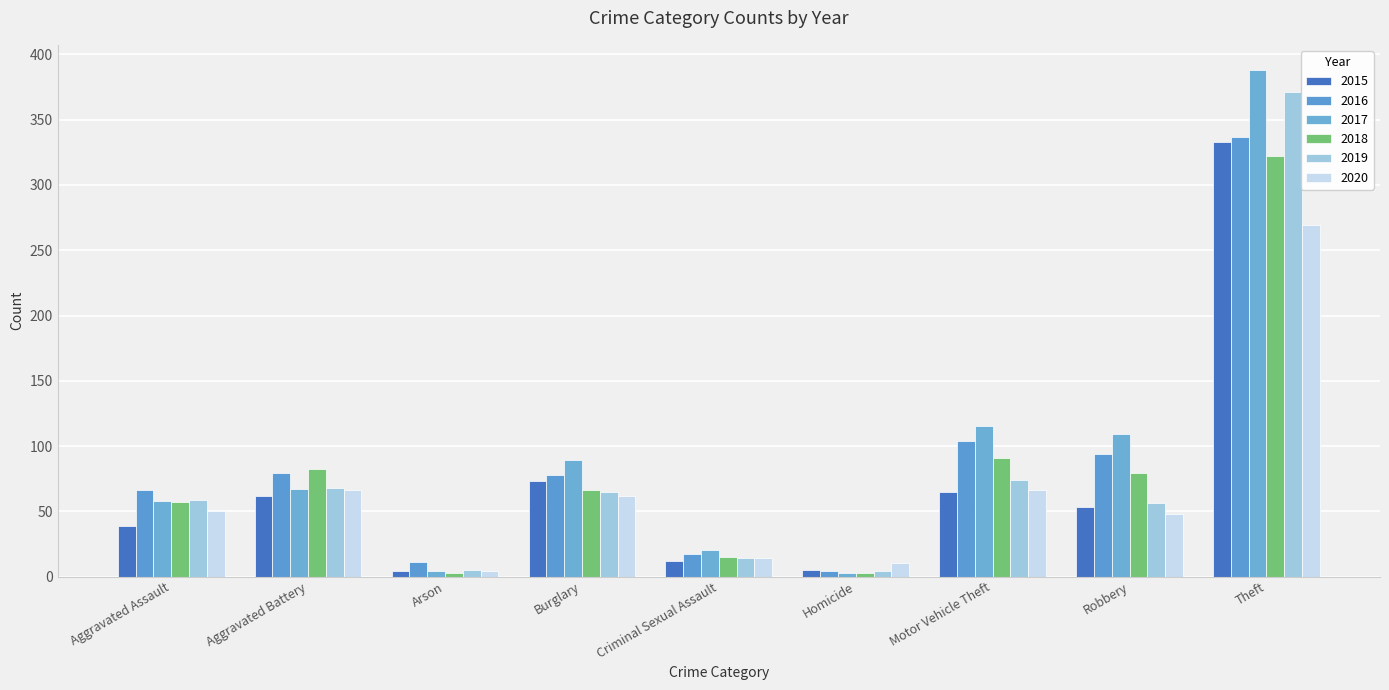

List the labels in order of 2018 value, largest first.

Theft, Motor Vehicle Theft, Aggravated Battery, Robbery, Burglary, Aggravated Assault, Criminal Sexual Assault, Arson, Homicide